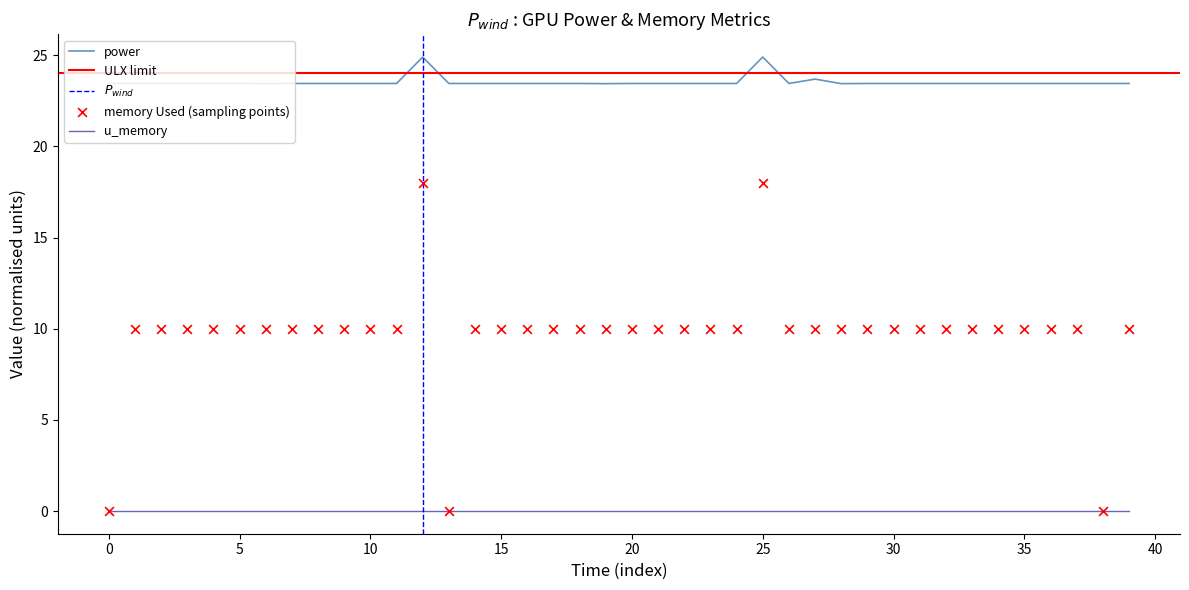

What is the total value across all series at 39?

33.5